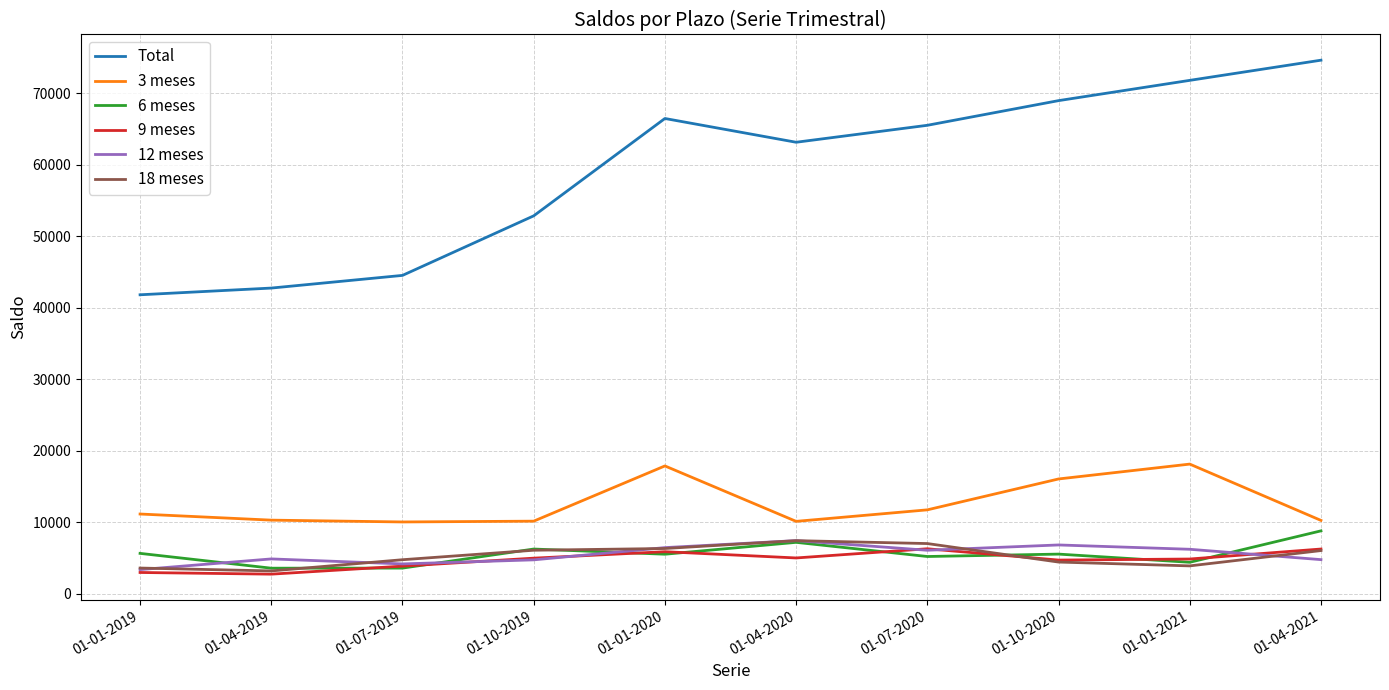

The Total series shows 31437 at 01-10-2019. True or false?

False